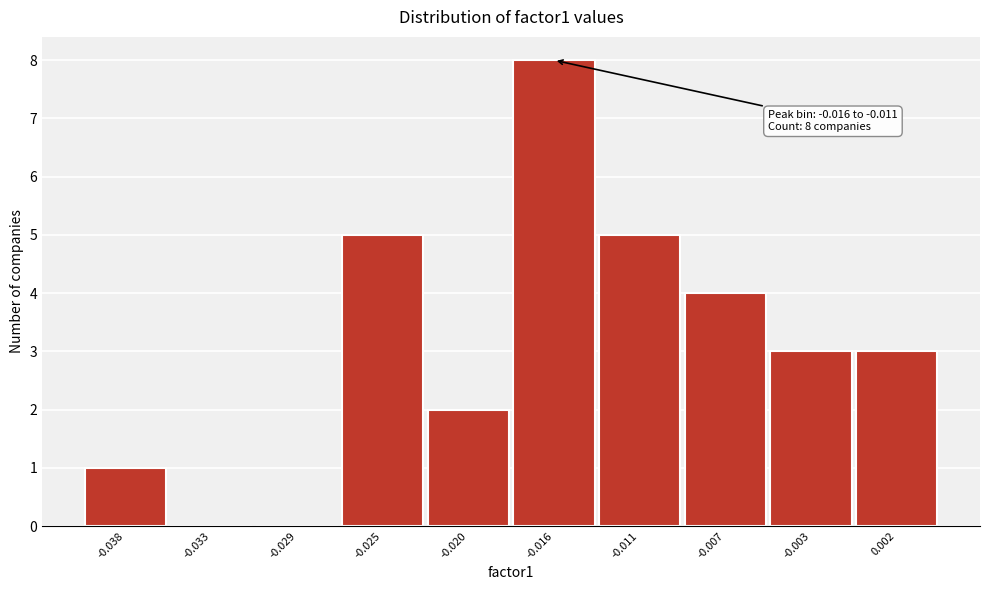

Reading left to right, extract all data points from this chart.

-0.038=1	-0.033=0	-0.029=0	-0.025=5	-0.020=2	-0.016=8	-0.011=5	-0.007=4	-0.003=3	0.002=3